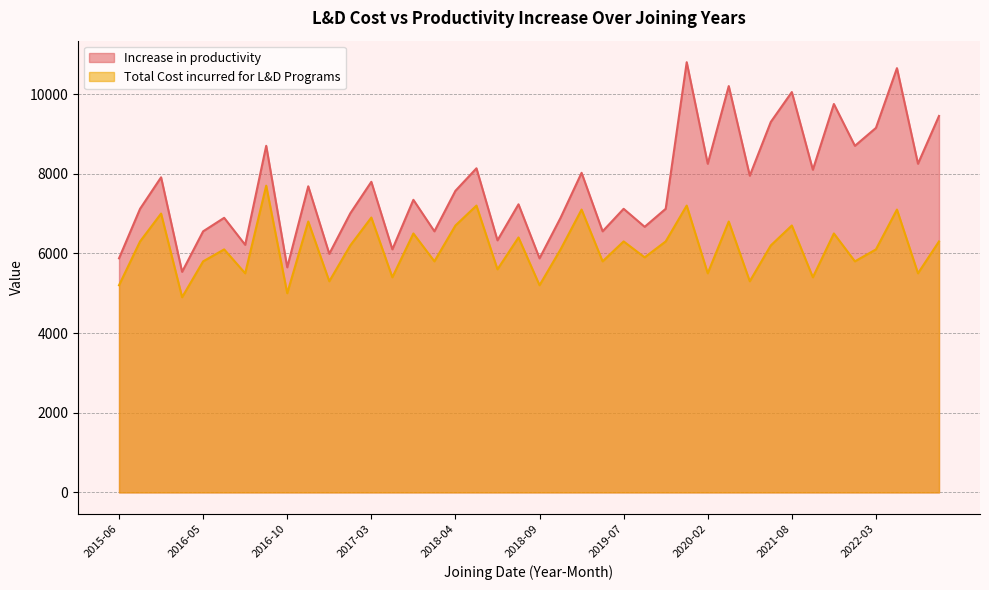

Reading left to right, transcribe all the data shown in this chart.

Increase in productivity: 5876	7119	7910	5537	6554	6893	6215	8701	5650	7684	5989	7006	7797	6102	7345	6554	7571	8136	6328	7232	5876	6893	8023	6554	7119	6667	7119	10800	8250	10200	7950	9300	10050	8100	9750	8700	9150	10650	8250	9450
Total Cost incurred for L&D Programs: 5200	6300	7000	4900	5800	6100	5500	7700	5000	6800	5300	6200	6900	5400	6500	5800	6700	7200	5600	6400	5200	6100	7100	5800	6300	5900	6300	7200	5500	6800	5300	6200	6700	5400	6500	5800	6100	7100	5500	6300